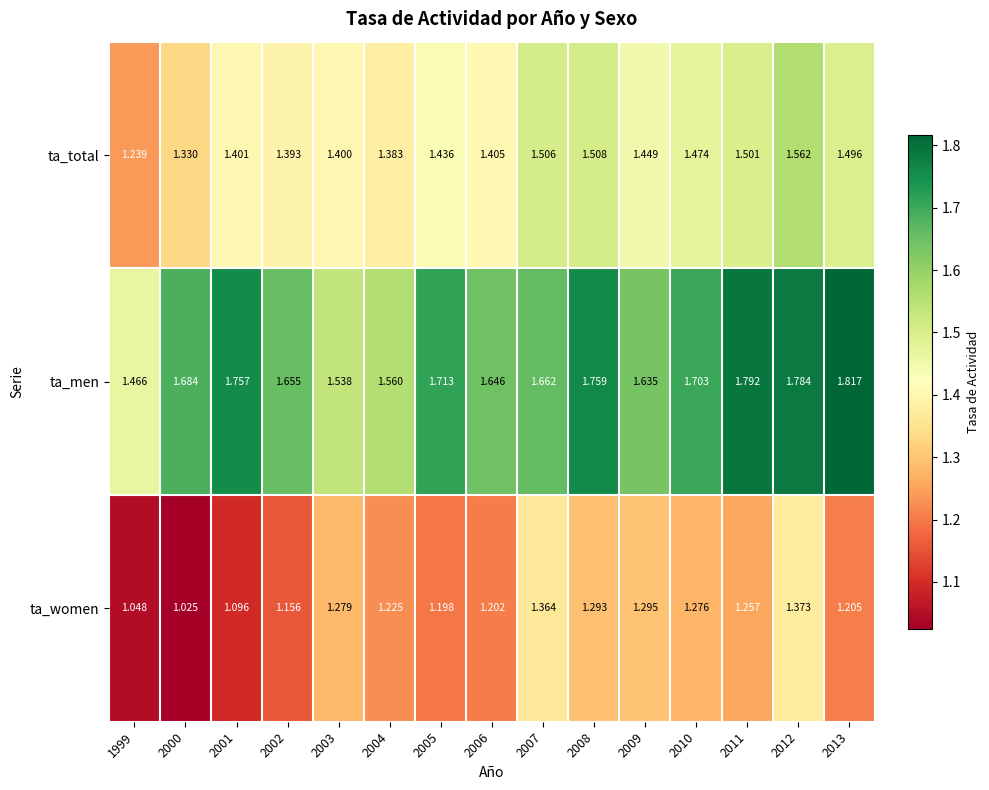

Which series changed the most between 1999 and 2011?

ta_men